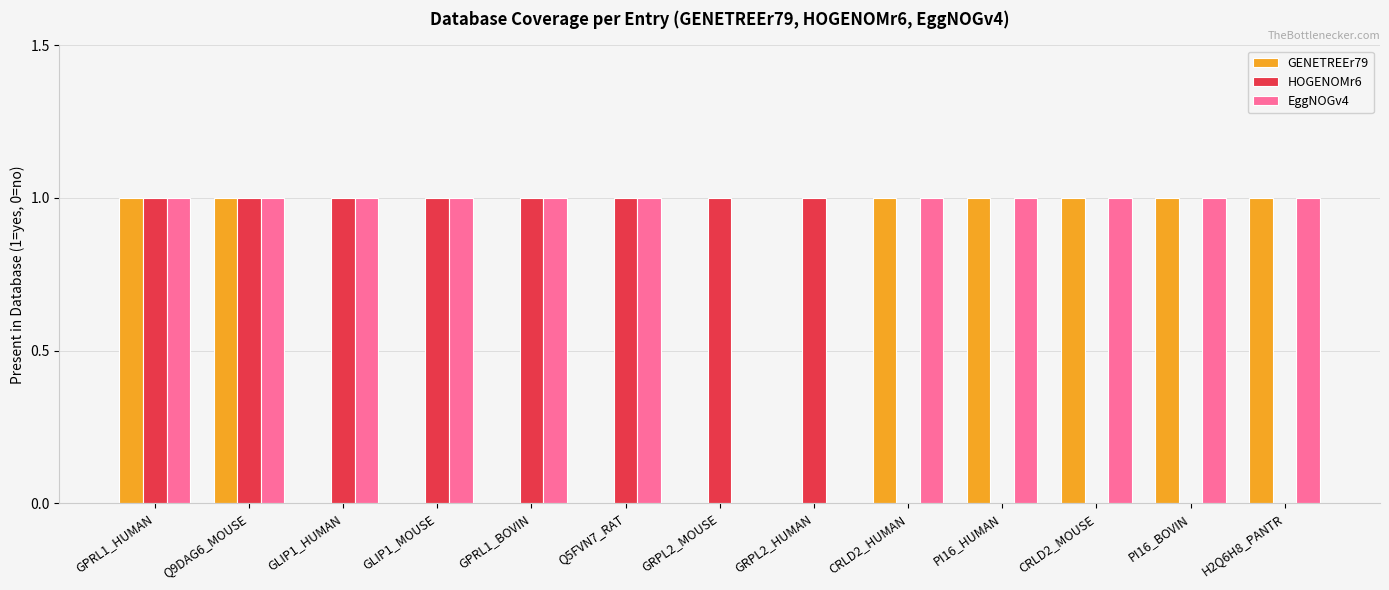

Reading left to right, what are all the values shown in this chart?

GENETREEr79: 1	1	0	0	0	0	0	0	1	1	1	1	1
HOGENOMr6: 1	1	1	1	1	1	1	1	0	0	0	0	0
EggNOGv4: 1	1	1	1	1	1	0	0	1	1	1	1	1